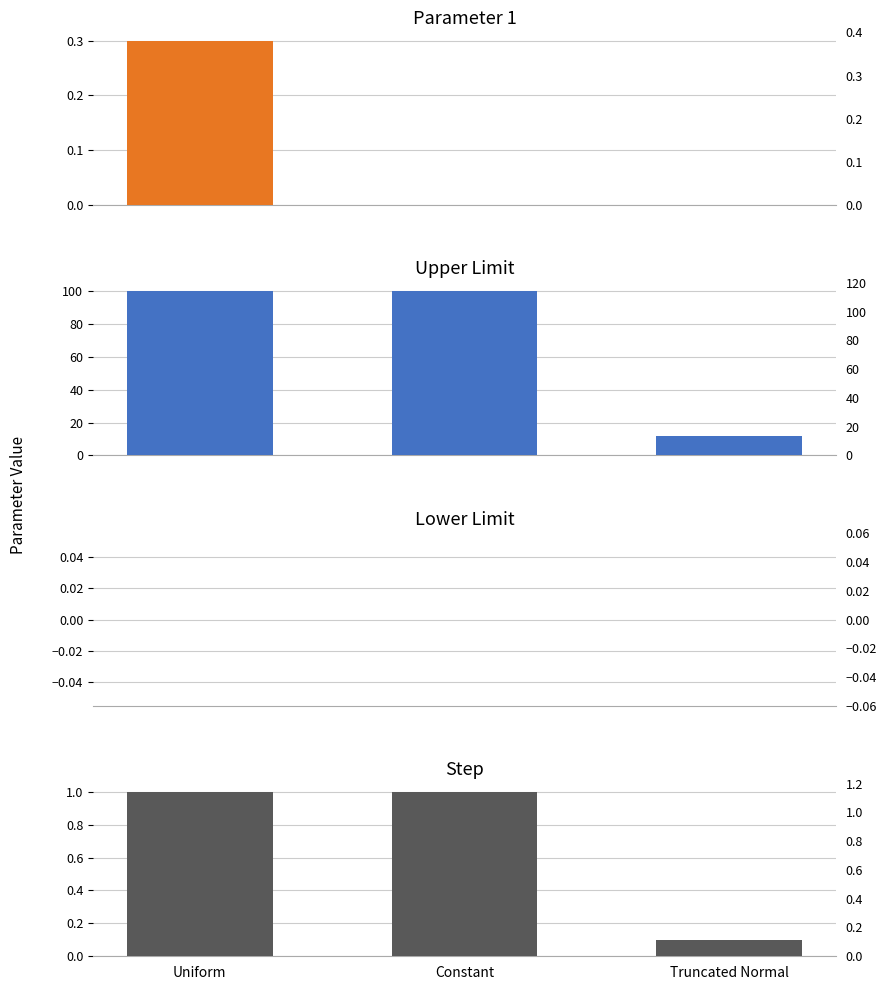

Which category has the lowest value in the Parameter 1 series?

Constant